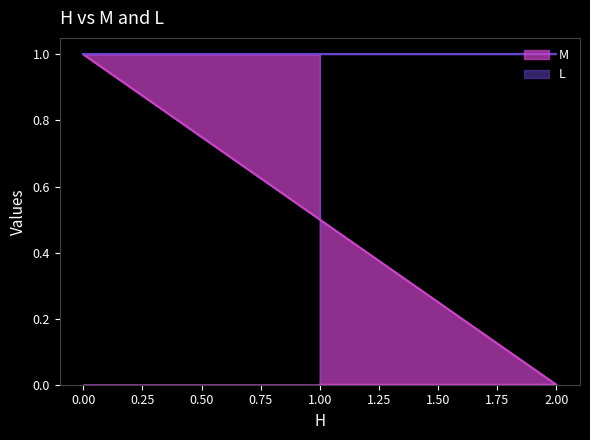

Rank the categories by value from highest to lowest.

0, 1, 1, 2